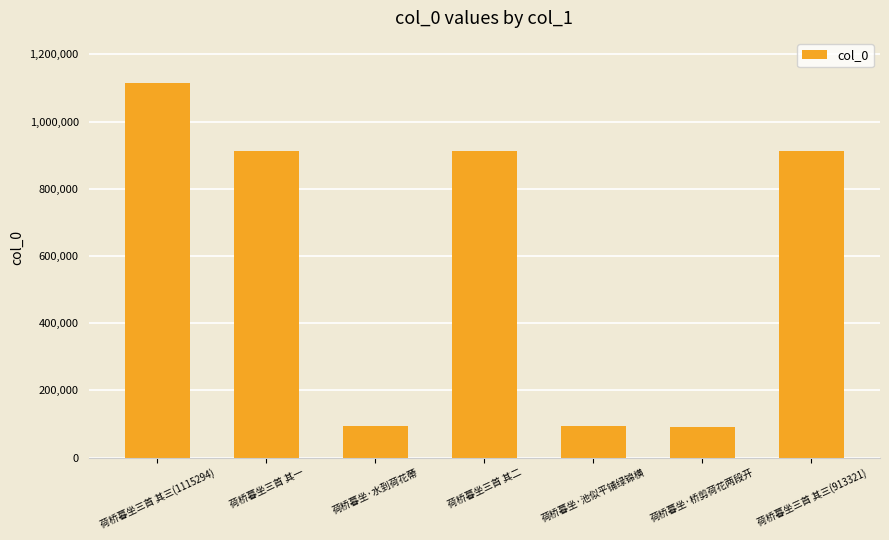

What is the label of the 3rd bar from the left?

荷桥暮坐·水到荷花蔕